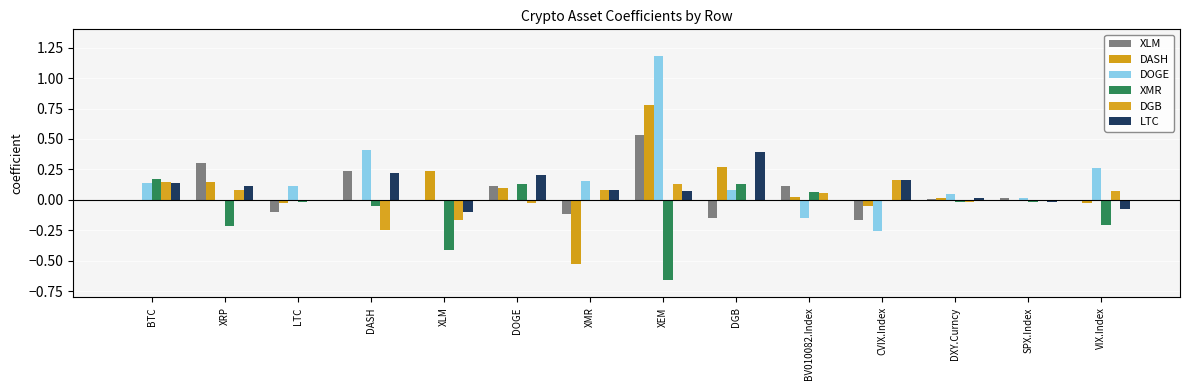

Are the bars horizontal?

No